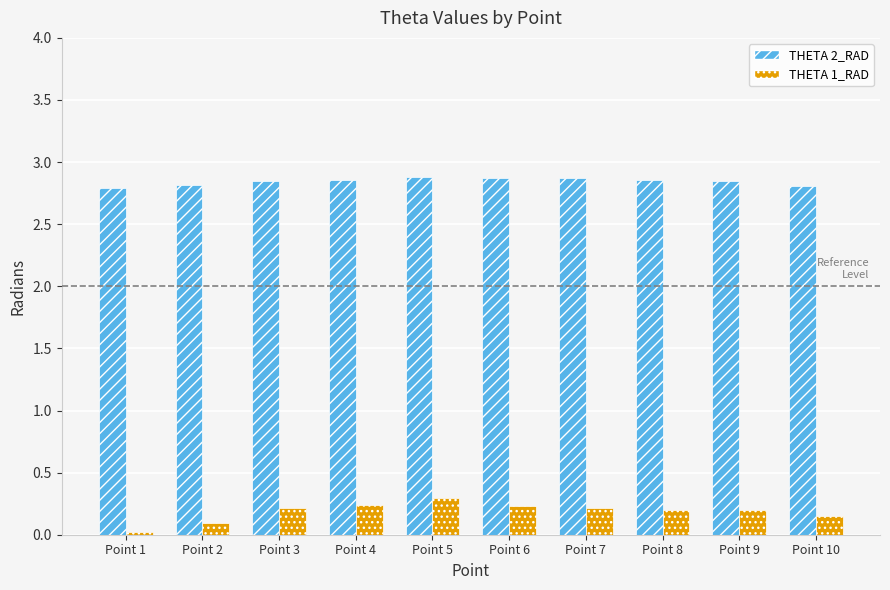

List the series in order of their overall mean, lowest first.

THETA 1_RAD, THETA 2_RAD